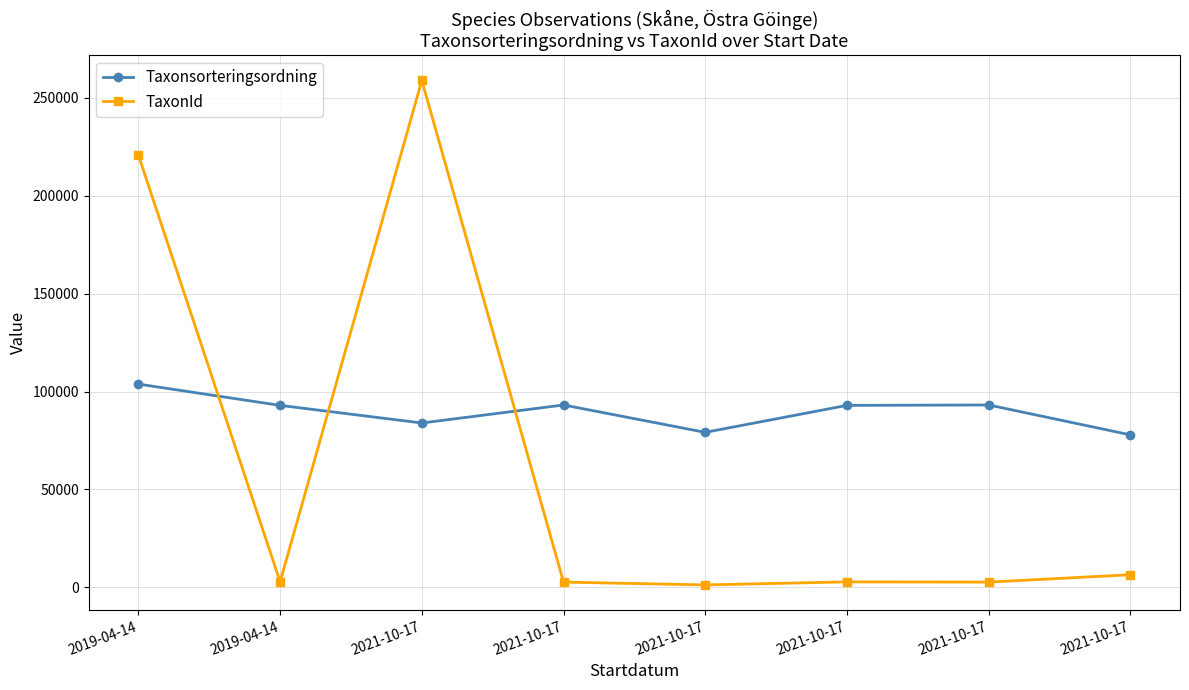

At which category does the chart reach its minimum across all series?

2021-10-17